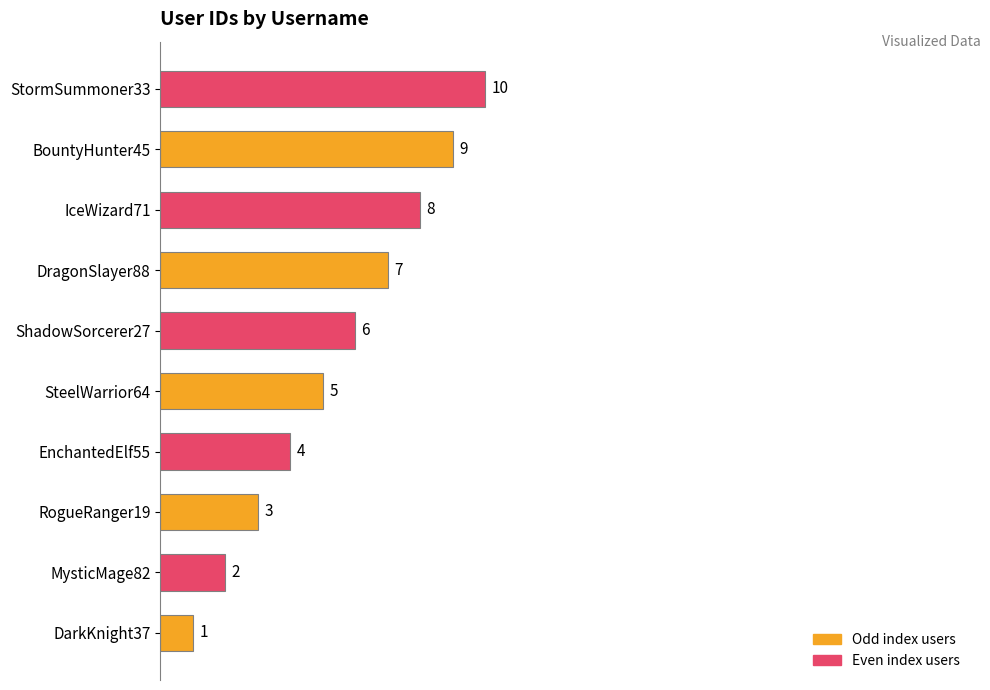

At which label is the value closest to 5?

SteelWarrior64